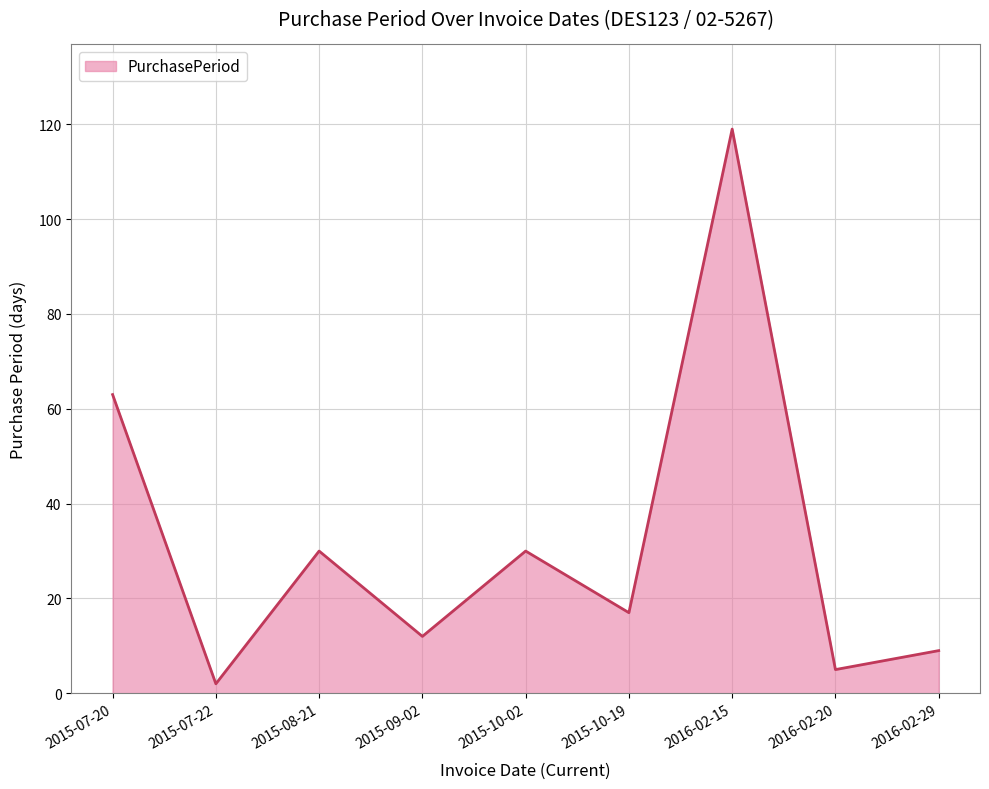

What is the greatest value displayed?

119